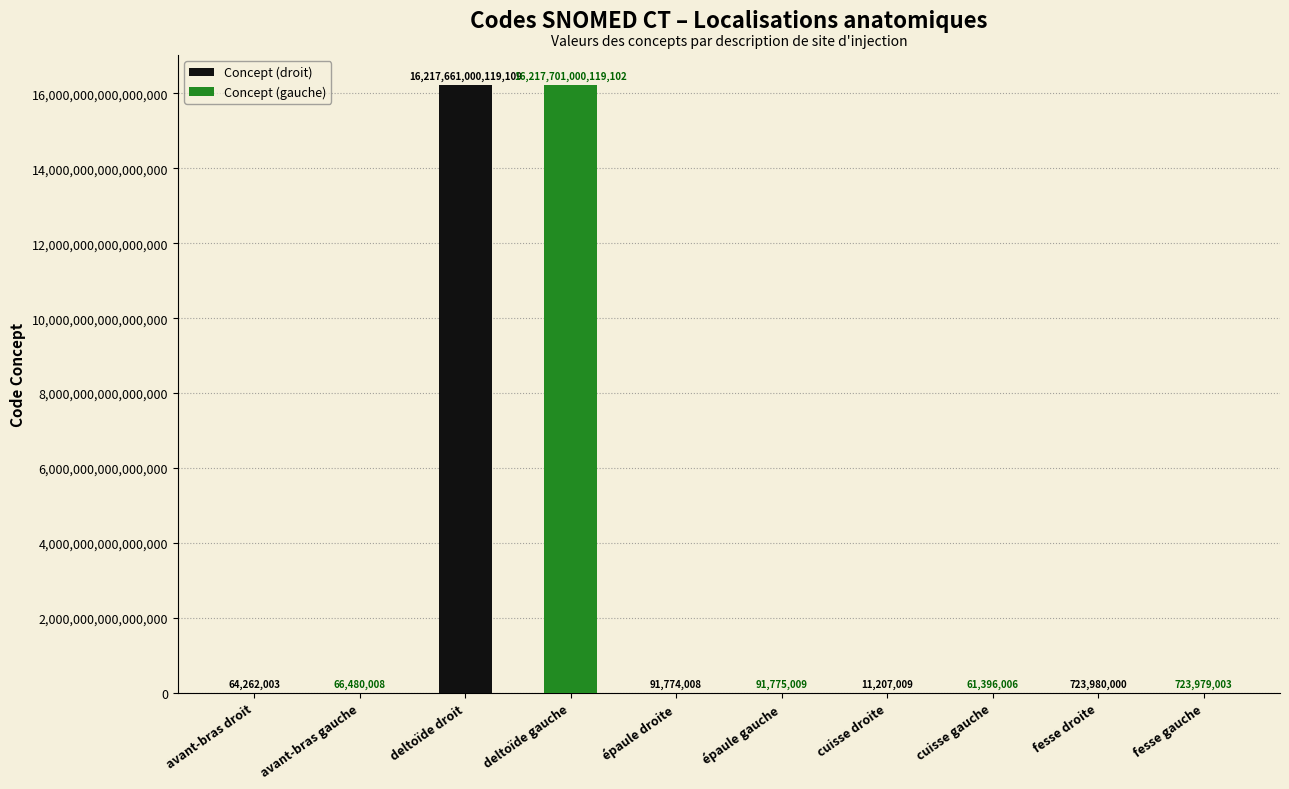

Where is Concept (droit) nearest to the value 8108830505663058?

fesse droite